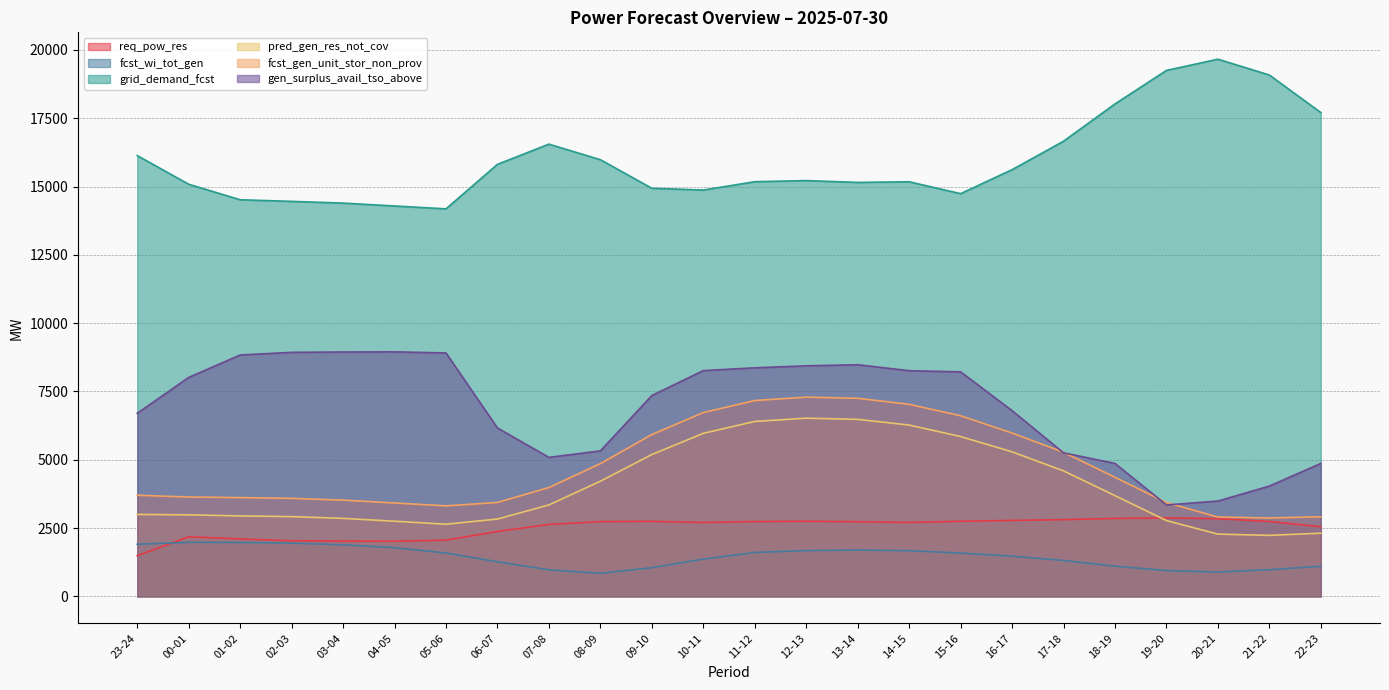

What position from the right is 18-19?

5